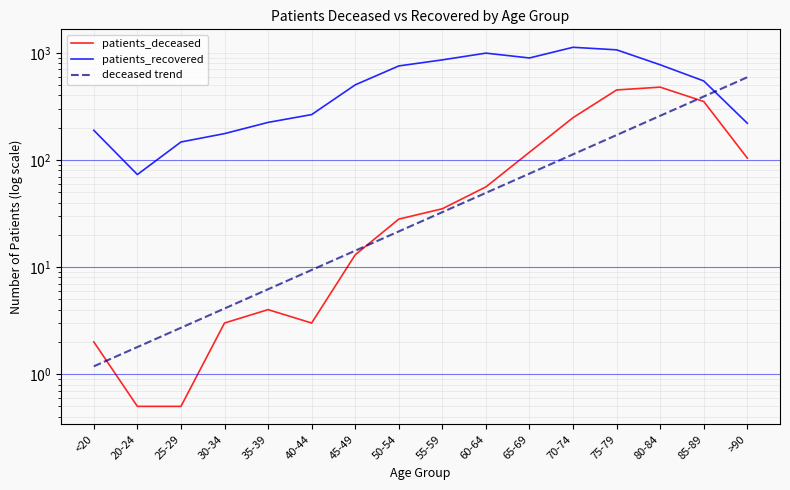

Rank the series by their maximum value, from lowest to highest.

patients_deceased, deceased trend, patients_recovered